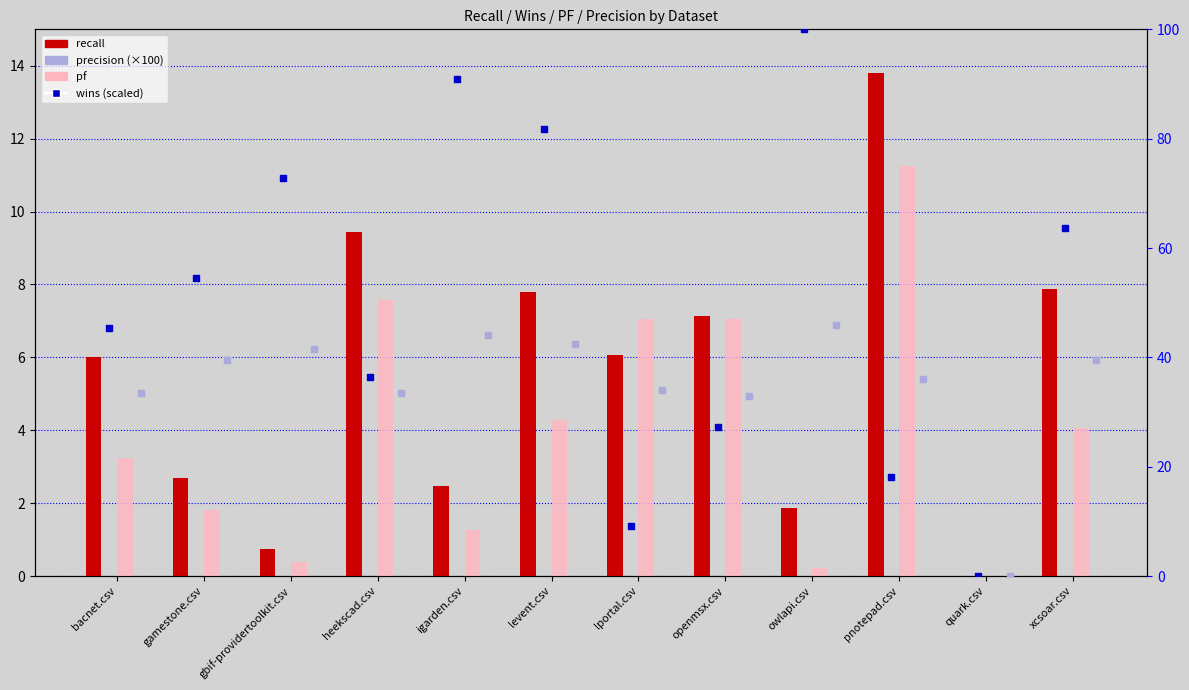

Which series contains the lowest Y value?

recall